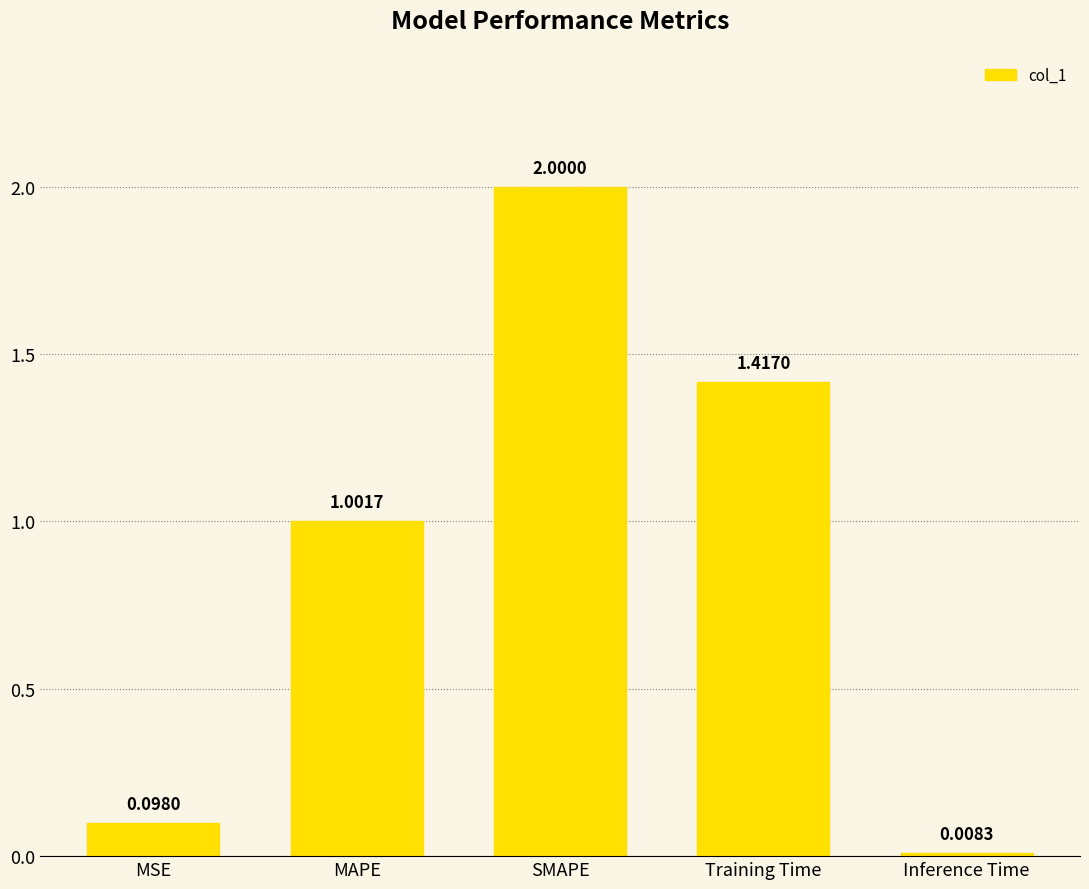

What is the change in value from MAPE to SMAPE?

+1.0